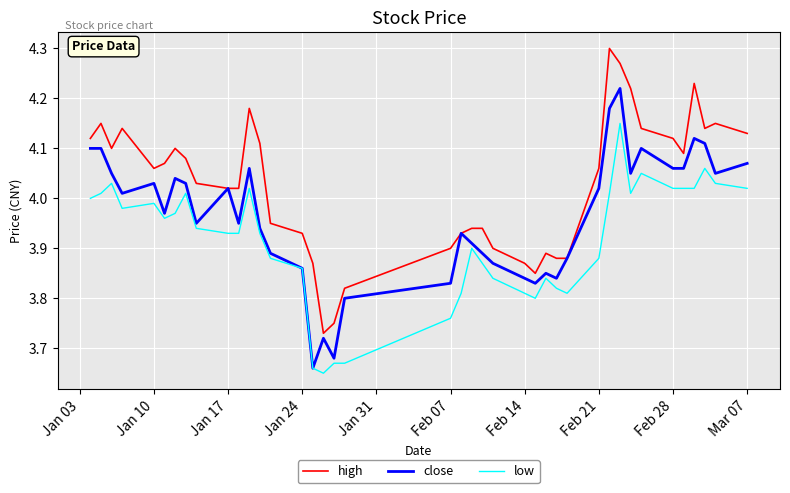

True or false: low and high intersect in this chart.

False